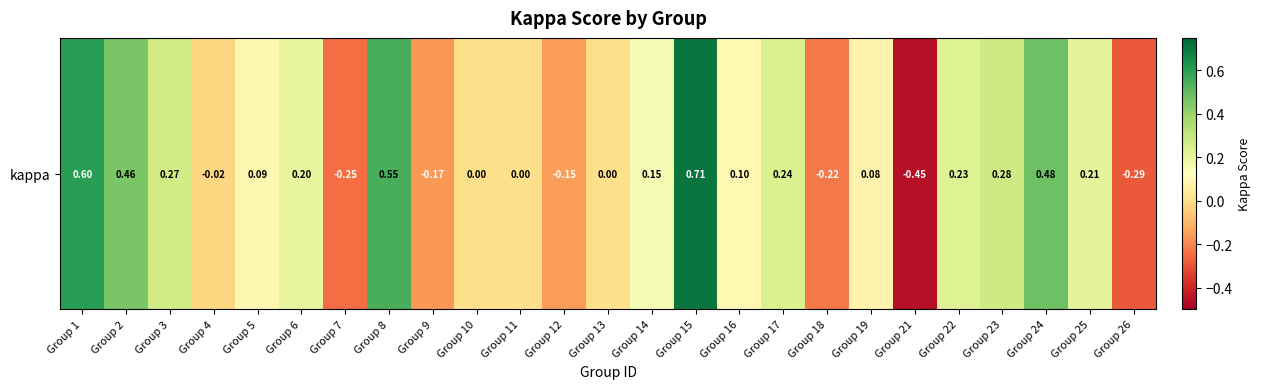

How many positive values are there?

15